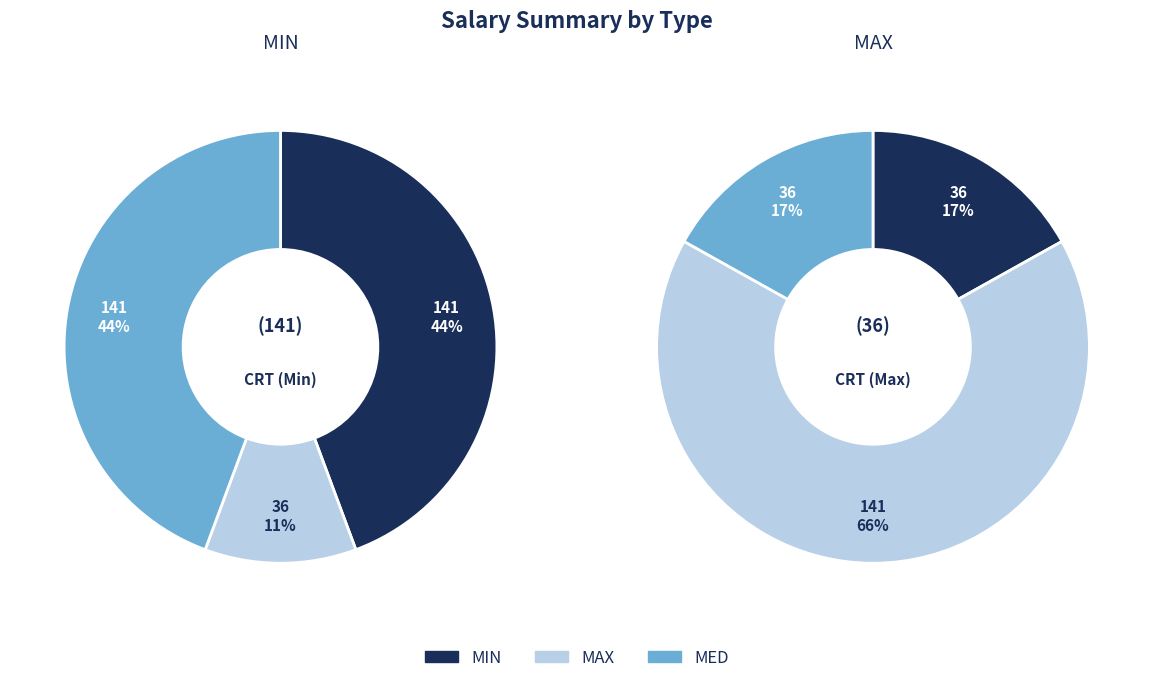

What is the smallest slice in the pie chart?

MAX